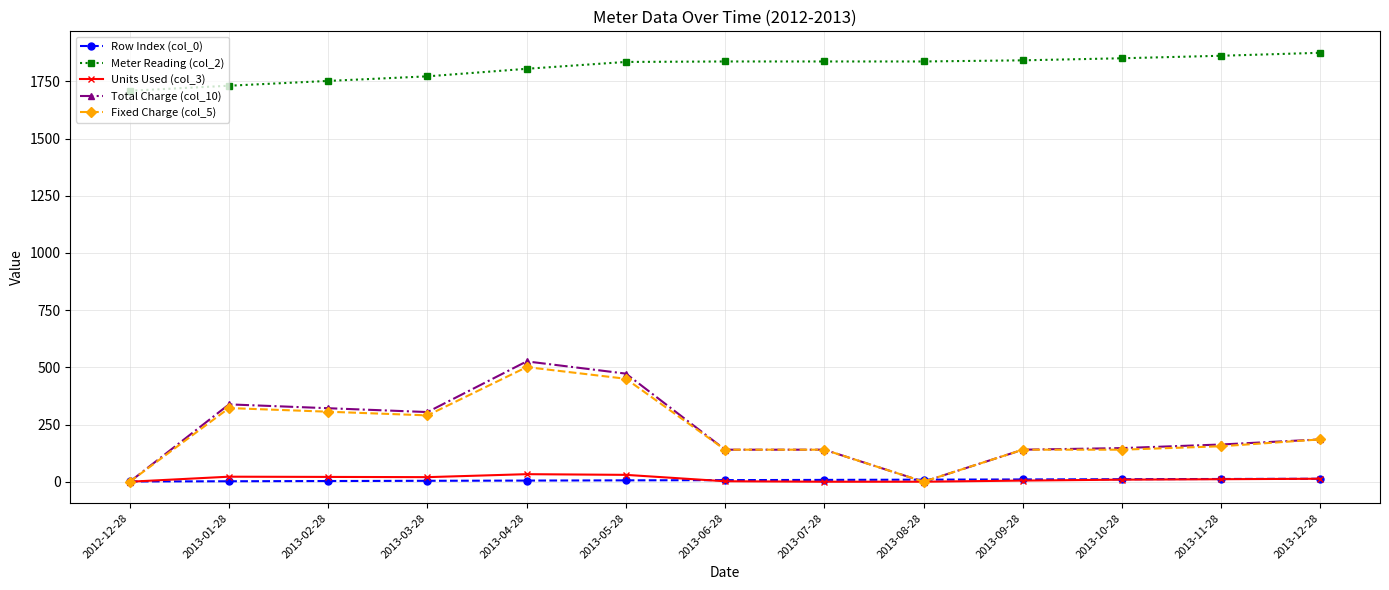

True or false: Meter Reading (col_2) and Total Charge (col_10) intersect in this chart.

False